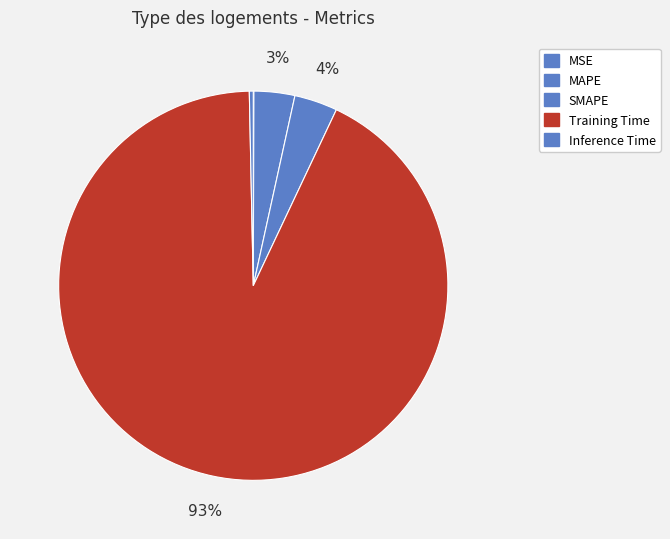

Which category accounts for the majority?

Training Time